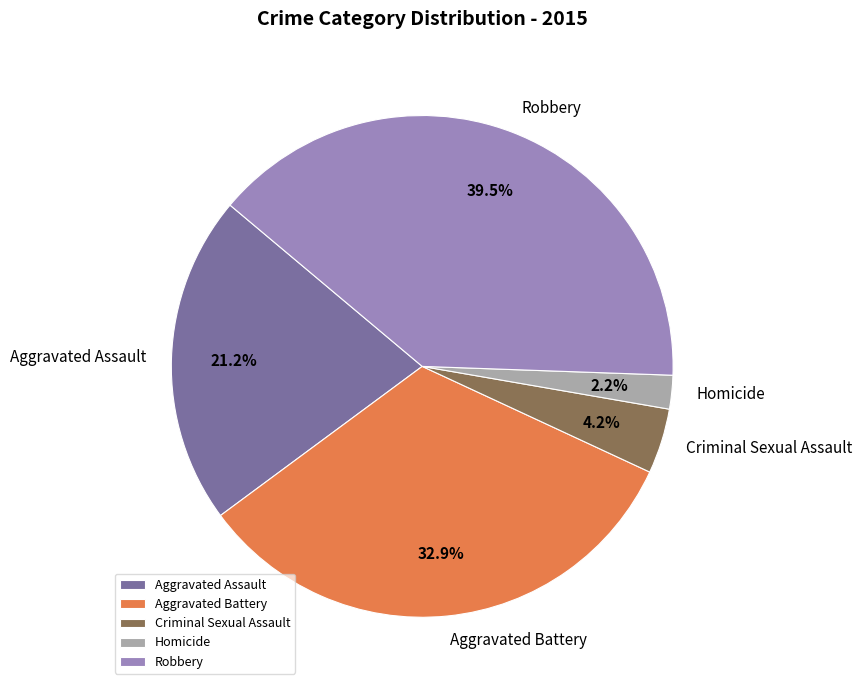

Is Criminal Sexual Assault the majority of the pie?

No